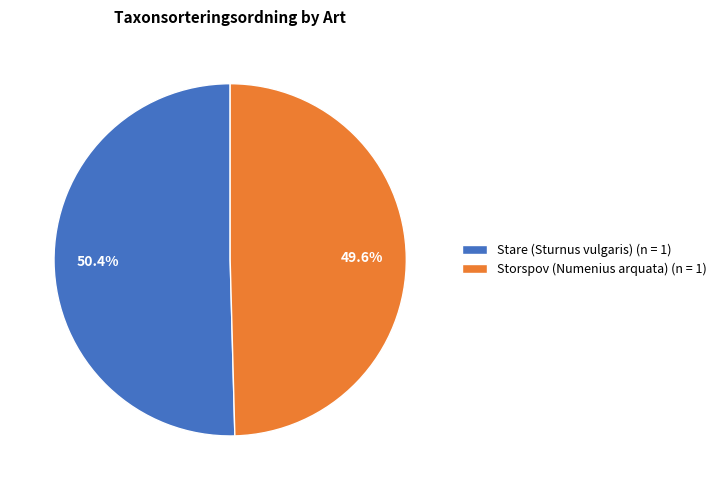

What is the ratio of the value at Storspov (Numenius arquata) to the value at Stare (Sturnus vulgaris)?

1.0